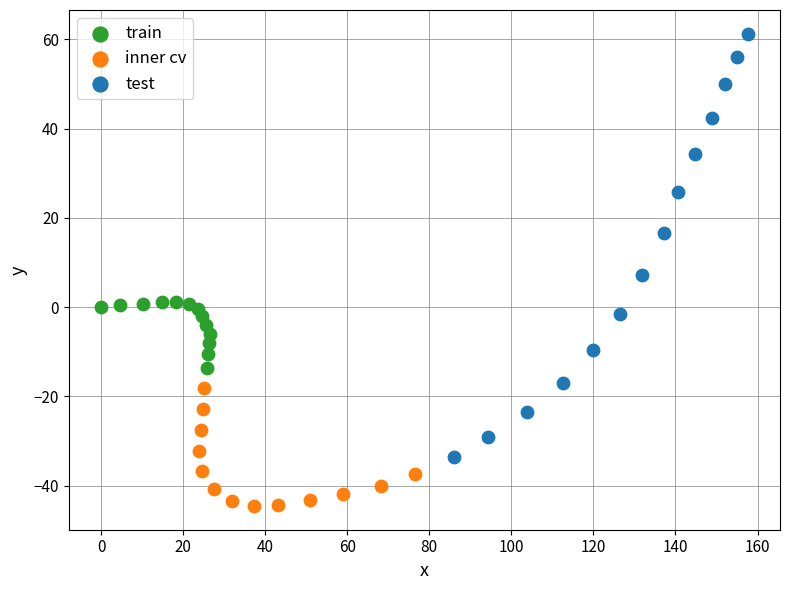

Which series reaches the maximum Y coordinate?

test